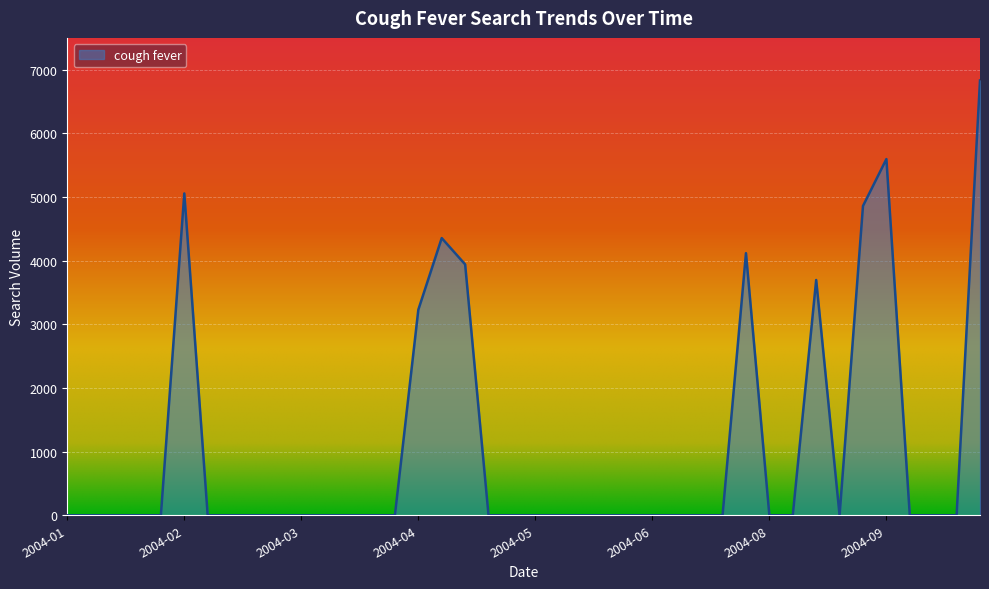

What is the difference between the maximum and minimum values?

6831.0